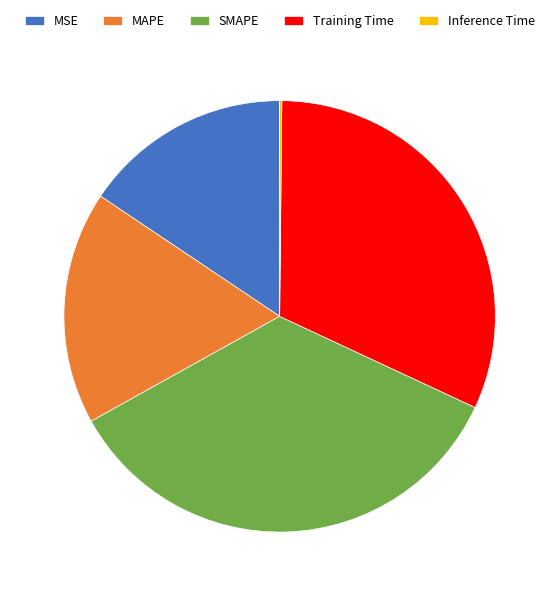

True or false: SMAPE accounts for 20% of the total.

False